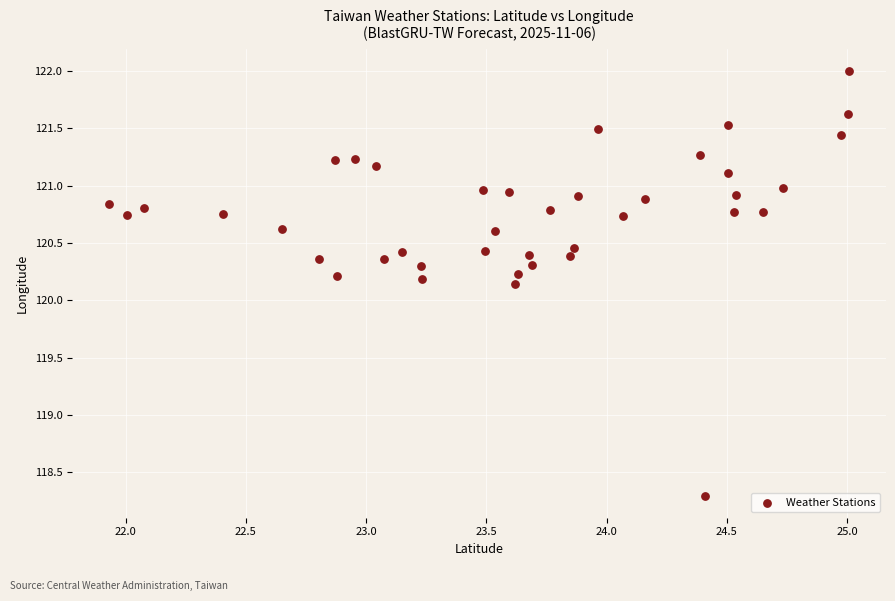

What Y value in the scatter plot is closest to 120?

120.1